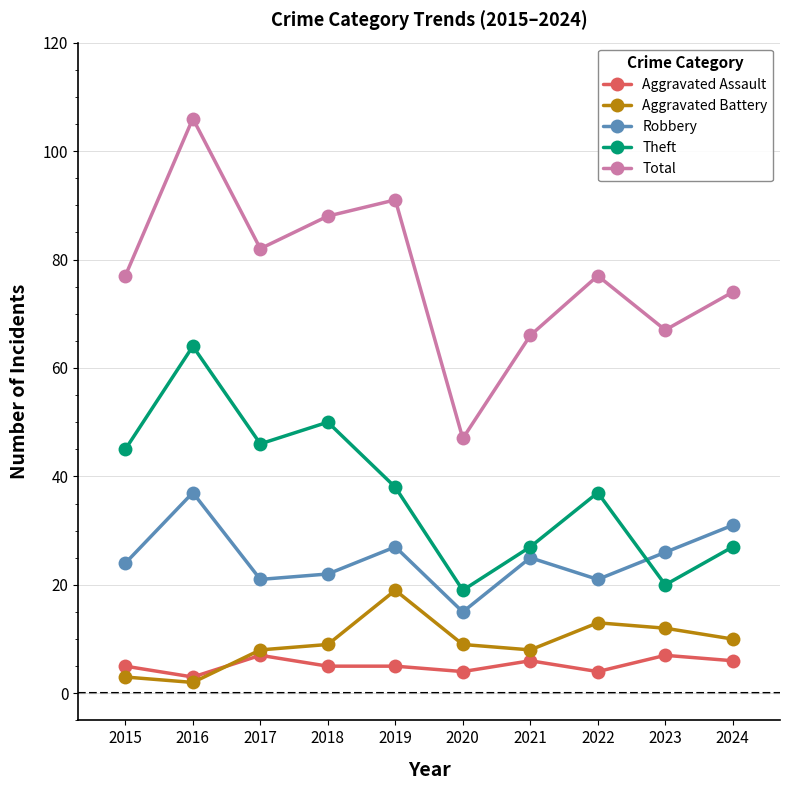

The Aggravated Assault series shows 4 at 2022. True or false?

True